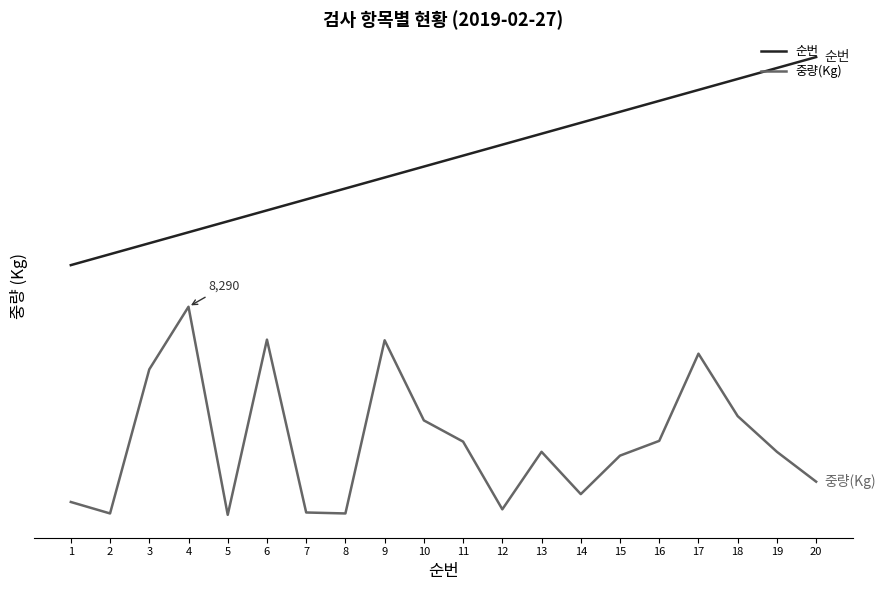

The 순번 series shows 2.0 at 16. True or false?

True